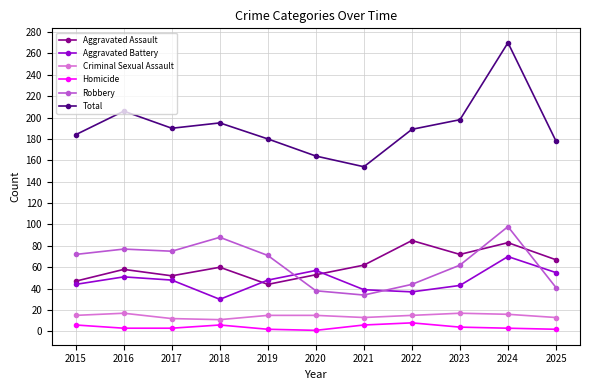

True or false: Criminal Sexual Assault and Homicide intersect in this chart.

False